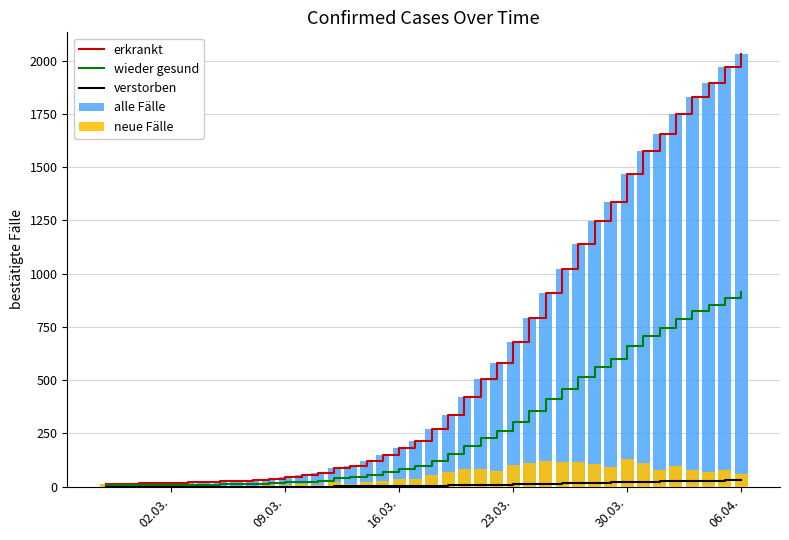

Reading left to right, what are all the values shown in this chart?

erkrankt: 13	14	15	17	17	19	22	24	28	31	36	43	53	62	85	98	119	147	180	215	271	338	421	505	580	679	790	911	1024	1141	1245	1337	1466	1577	1654	1752	1829	1895	1971	2032
wieder gesund: 5	6	6	7	7	8	9	10	12	13	16	19	23	27	38	44	53	66	81	96	121	152	189	227	261	305	355	409	460	513	560	601	659	709	744	788	823	852	886	914
verstorben: 0	0	0	0	0	0	0	0	0	0	0	0	0	0	1	1	1	2	2	3	4	5	6	7	8	10	11	13	15	17	18	20	21	23	24	26	27	28	29	30
alle Fälle: 13	14	15	17	17	19	22	24	28	31	36	43	53	62	85	98	119	147	180	215	271	338	421	505	580	679	790	911	1024	1141	1245	1337	1466	1577	1654	1752	1829	1895	1971	2032
neue Fälle: 13	1	1	2	0	2	3	2	4	3	5	7	10	9	23	13	21	28	33	35	56	67	83	84	75	99	111	121	113	117	104	92	129	111	77	98	77	66	76	61